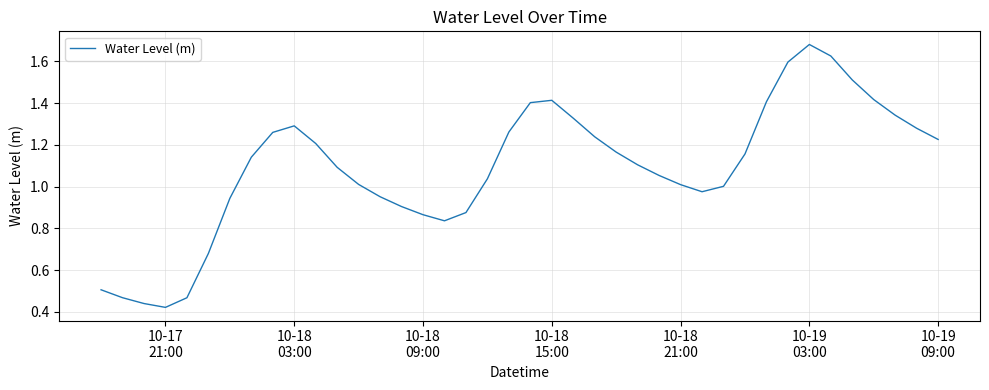

At which category does the chart reach its peak across all series?

10-19
03:00